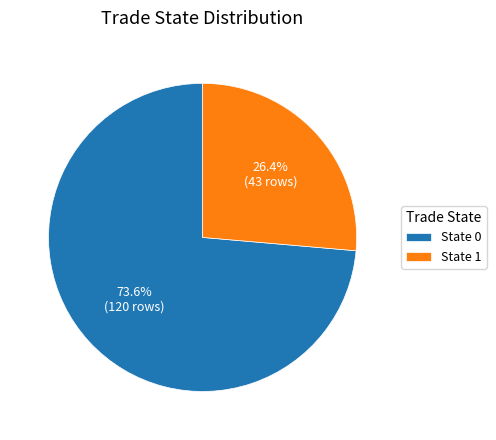

Count the number of slices in the pie.

2